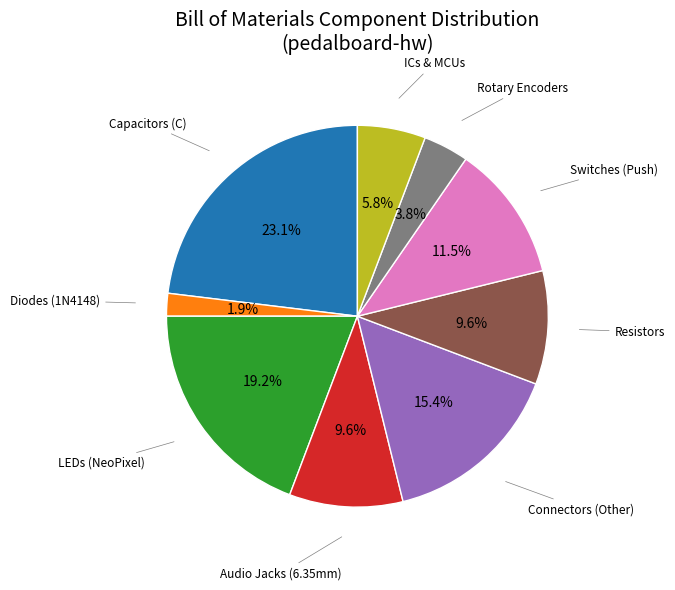

Does any single category account for the majority?

No